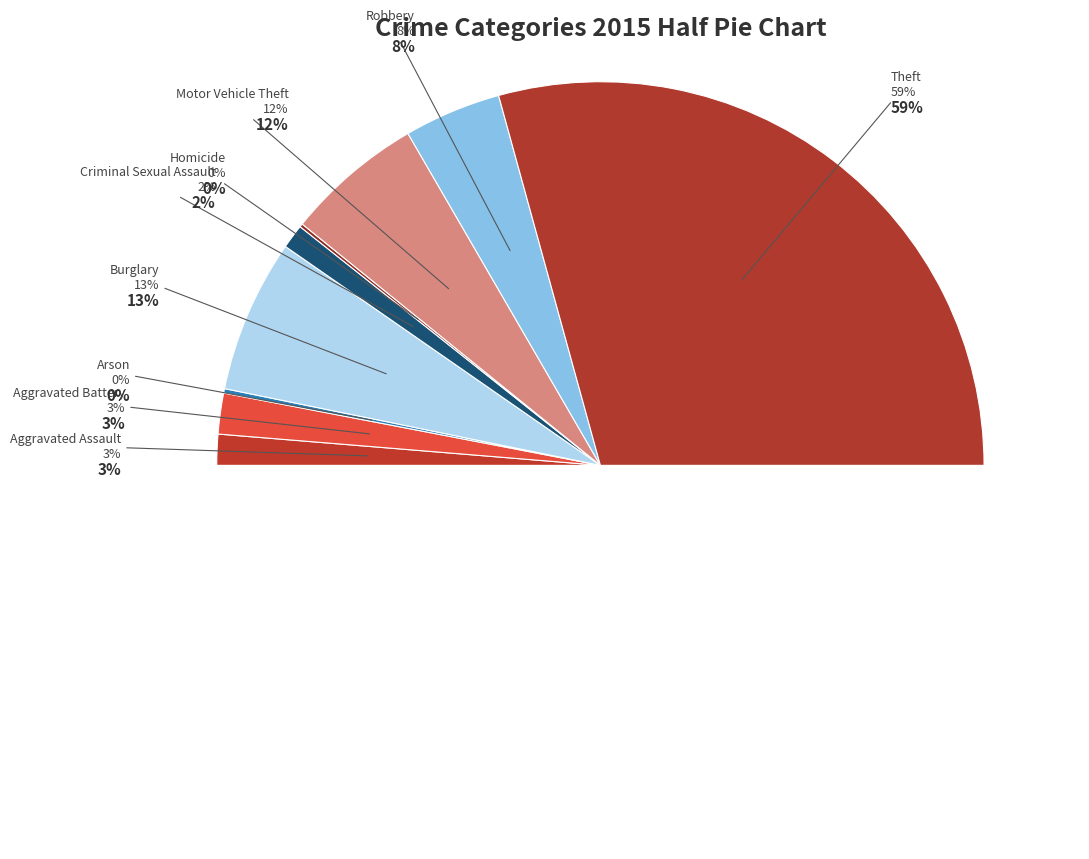

What percentage is the Criminal Sexual Assault slice, to the nearest percent?

2%